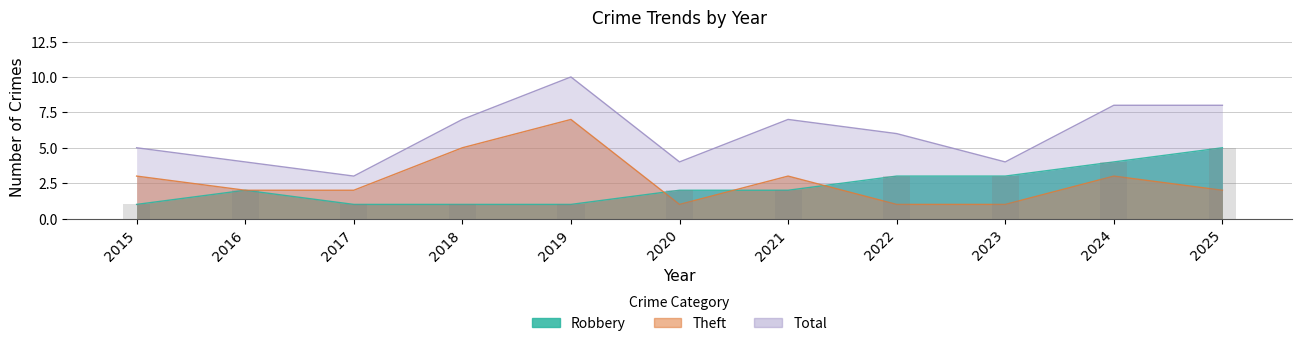

What is the value of the Theft bar at the 5th from the left?

7